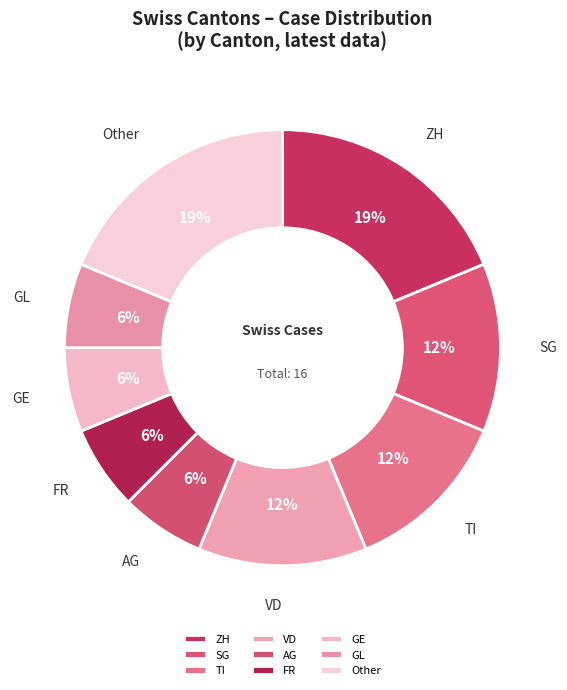

Approximately how many times larger is the value at AG compared to Other?

0.3